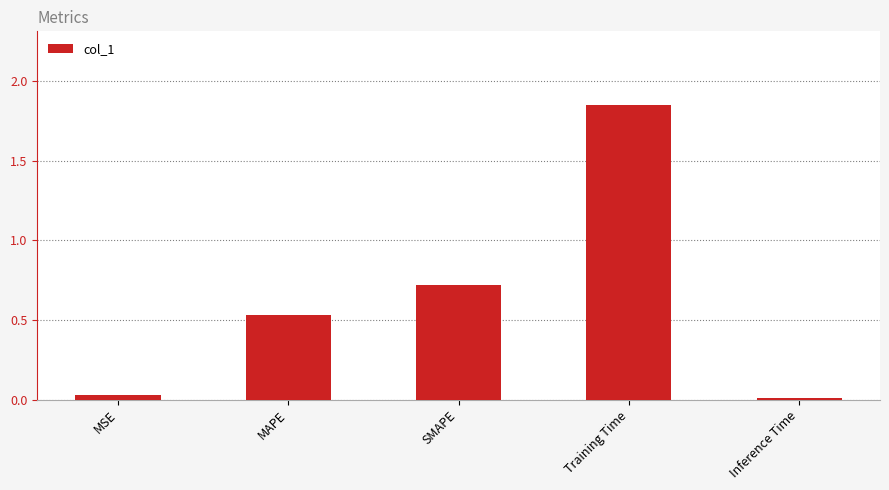

What is the approximate value at SMAPE?

0.7